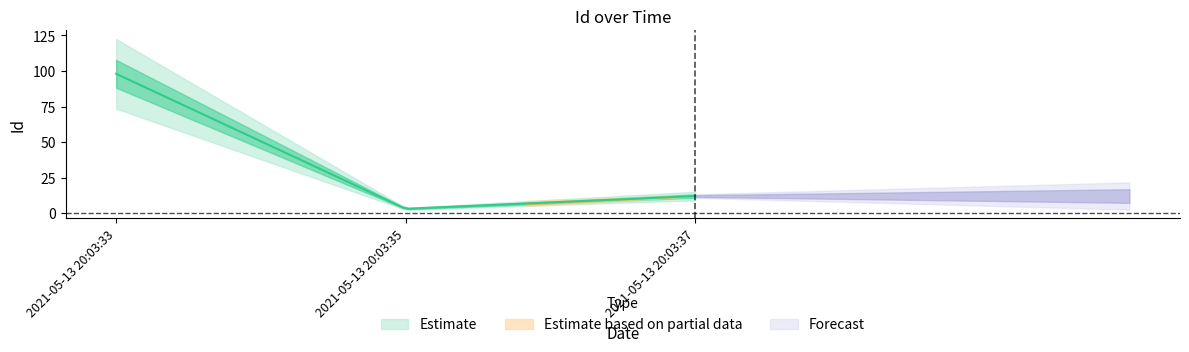

Reading left to right, list all the values displayed in this chart.

2021-05-13 20:03:33=98	2021-05-13 20:03:35=3	2021-05-13 20:03:37=12